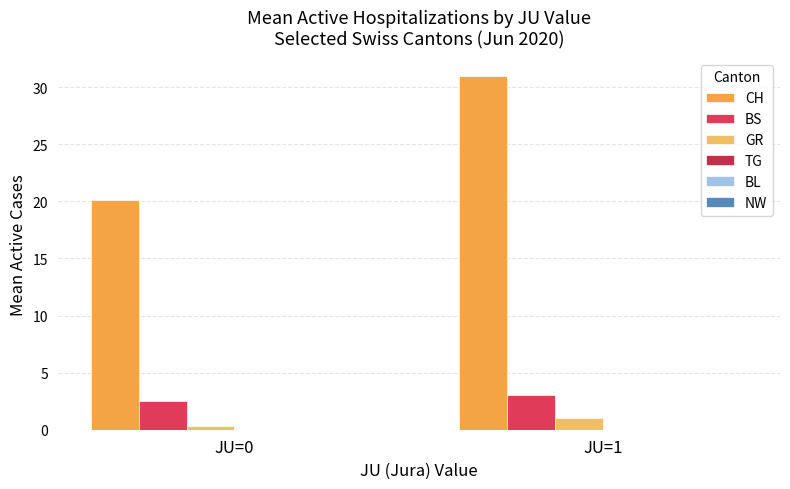

What is the difference between the GR values at JU=1 and JU=0?

0.7